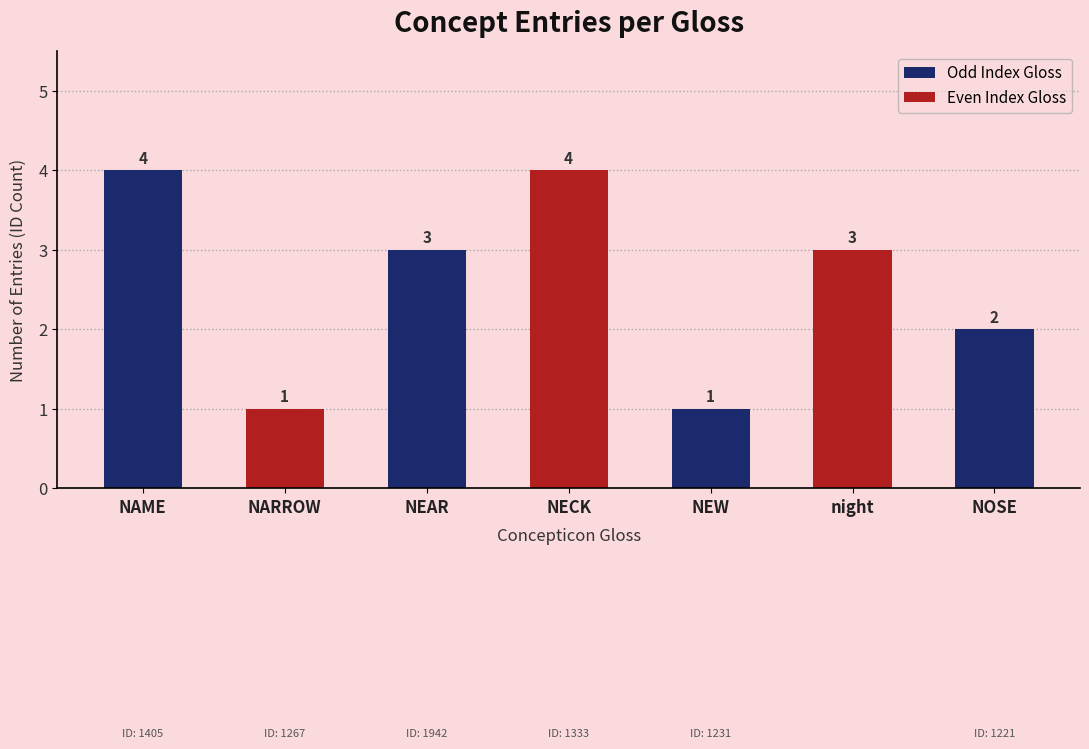

What value does the data have at NEAR?

3